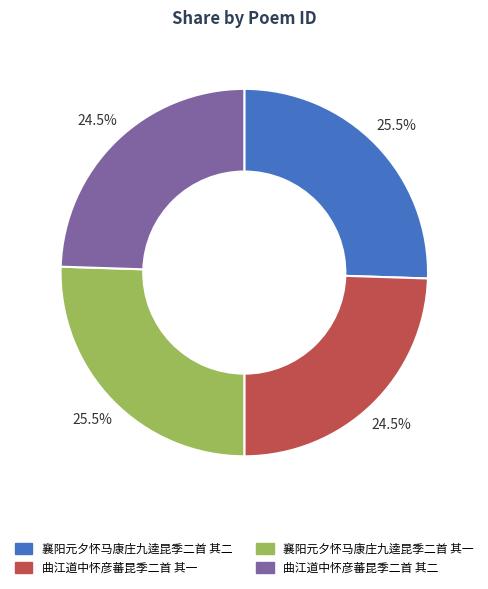

Is there any slice that represents more than half of the pie?

No